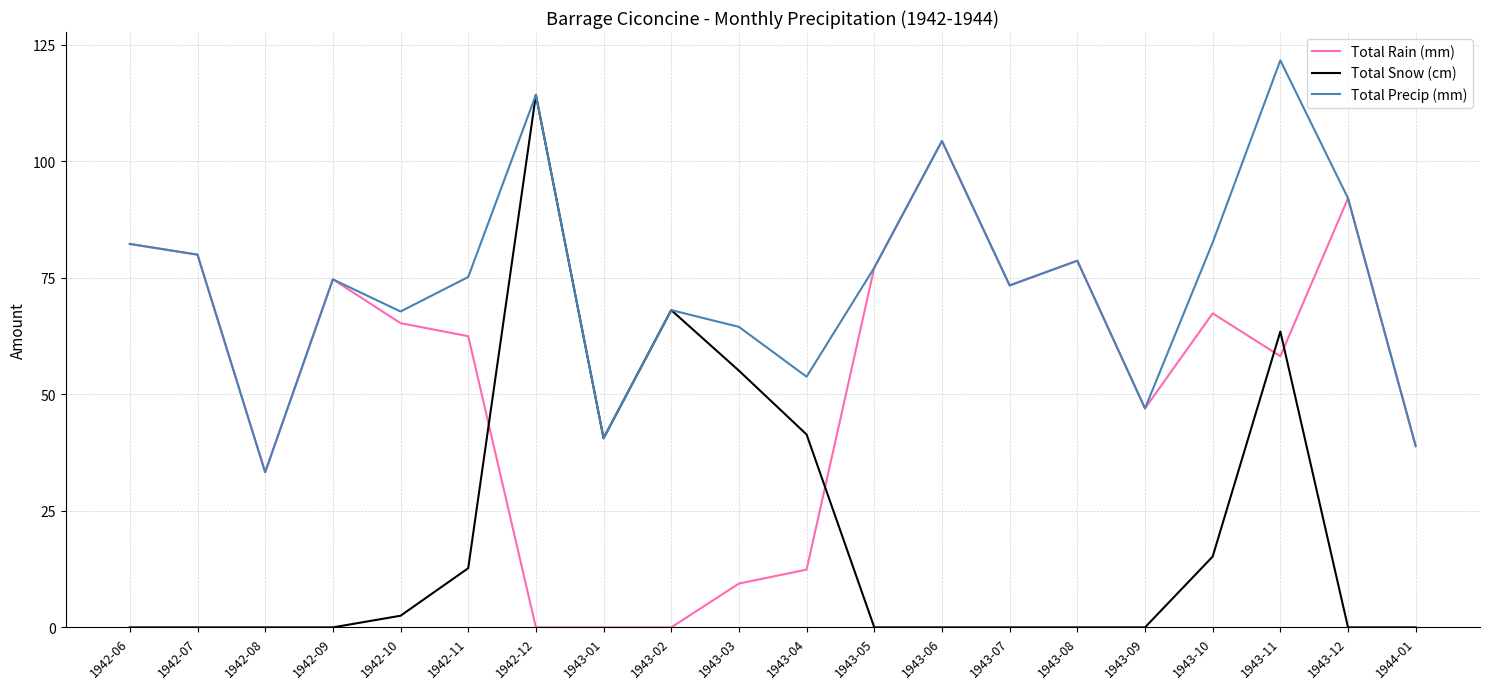

At which label does Total Rain (mm) reach its peak?

1943-06